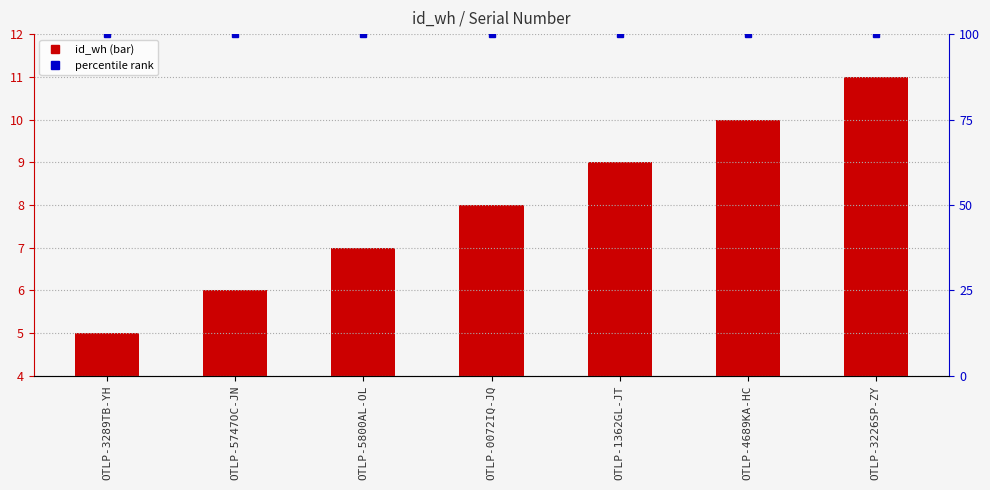

At which category is the sum across all series the highest?

OTLP-3226SP-ZY